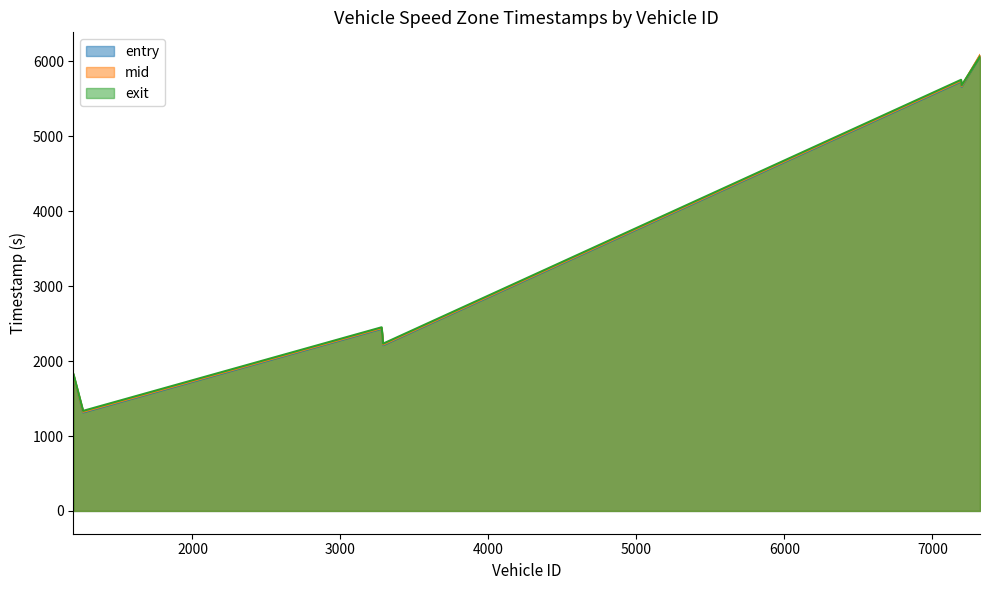

Which series ends up on top after the final intersection of exit and entry?

entry